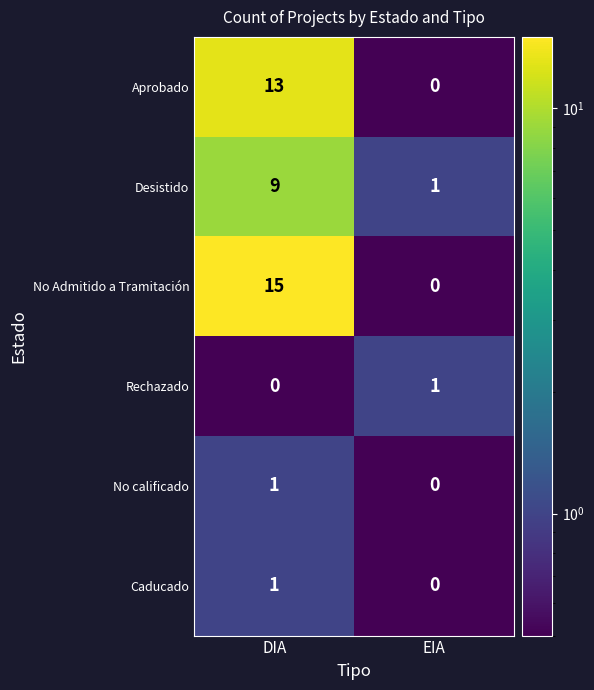

Which category has the highest value in the Caducado series?

DIA